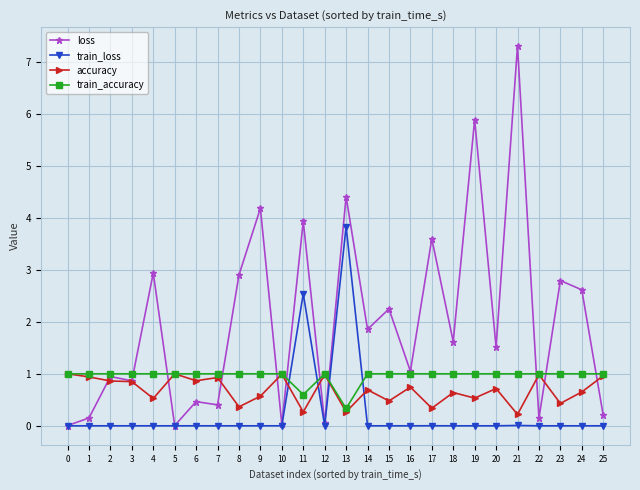

The value of accuracy at 18 is 0.6. True or false?

True